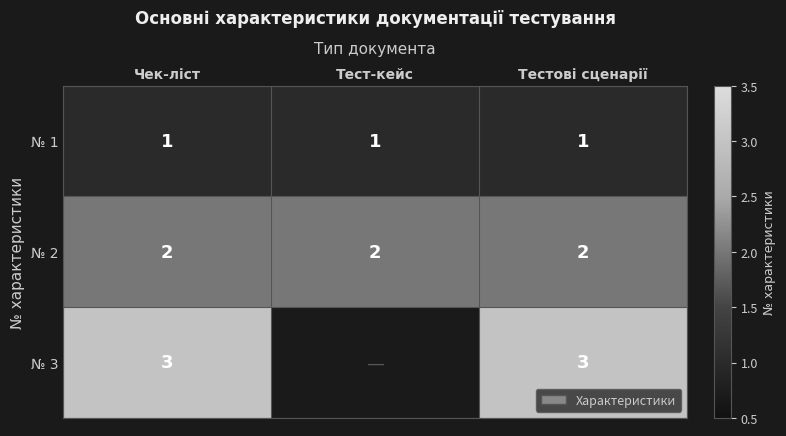

True or false: № 2 has a value of 2 at Тестові сценарії.

True